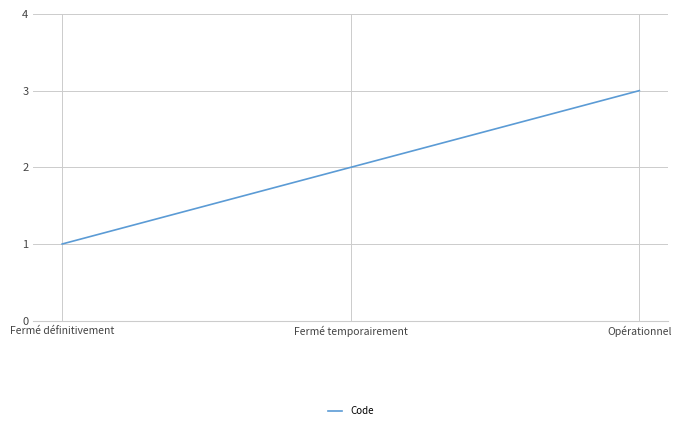

How many categories are shown in the chart?

3